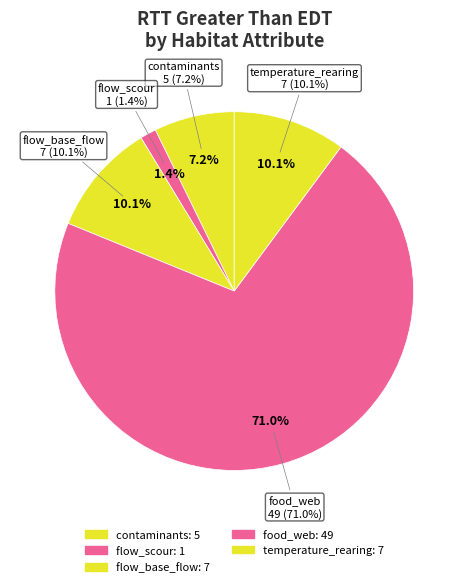

Does any single category account for the majority?

Yes